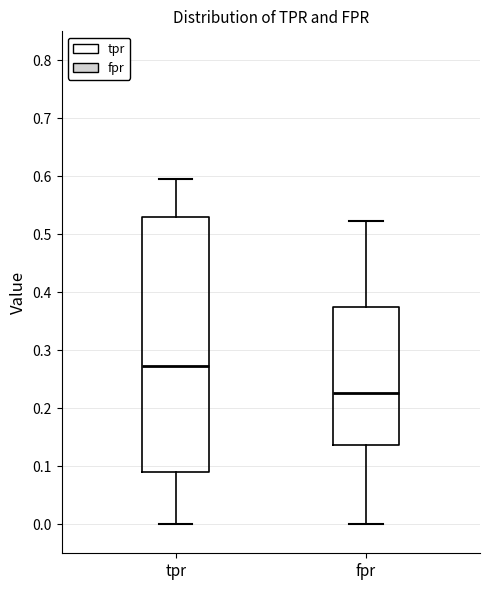

Reading left to right, transcribe this box plot: for each box, give where its median line is, the range the box spans, and where its two whiskers end, as read against the y-axis. The values are not printed on the chart, so give them approximately, as read against the axis.

tpr: median 0.27, box 0.09 to 0.53, whiskers 0.00 to 0.60
fpr: median 0.23, box 0.14 to 0.38, whiskers 0.00 to 0.52